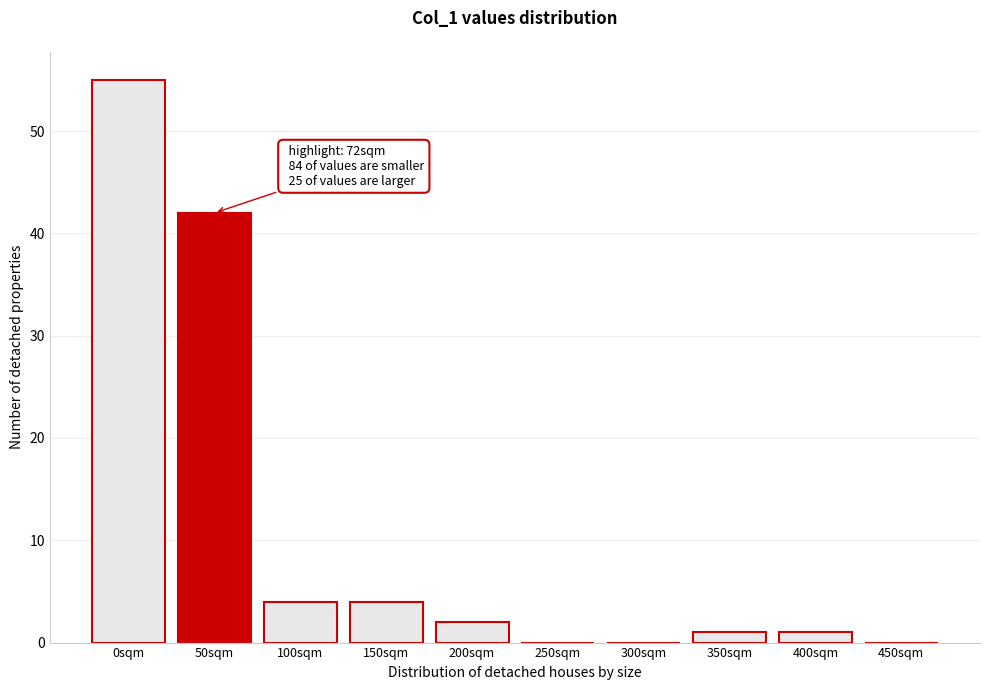

Reading left to right, list all the values displayed in this chart.

0sqm=55	50sqm=42	100sqm=4	150sqm=4	200sqm=2	250sqm=0	300sqm=0	350sqm=1	400sqm=1	450sqm=0